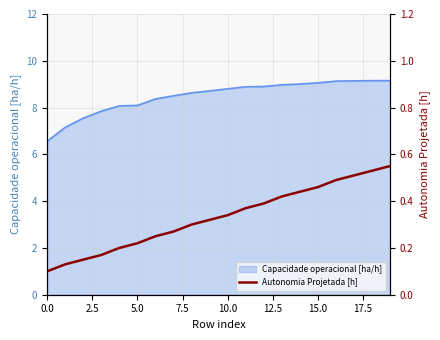

What is the lowest value of the Capacidade operacional [ha/h] series?

6.6